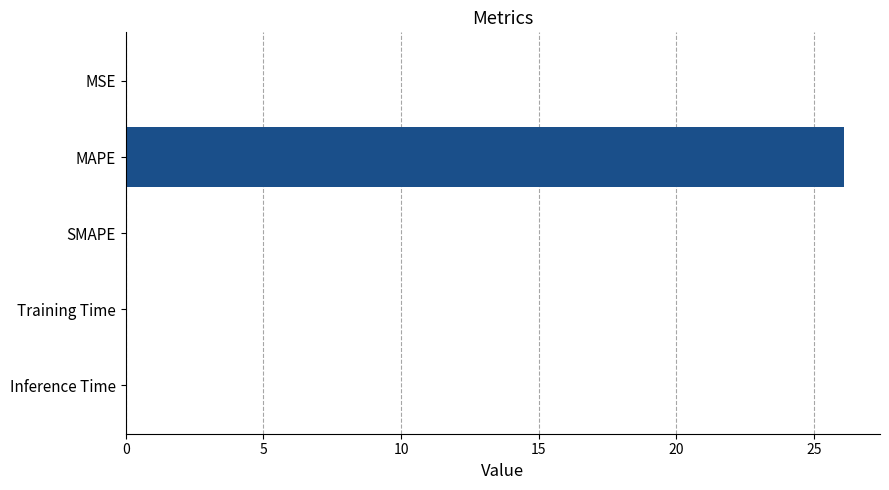

Count the number of categories in the chart.

5